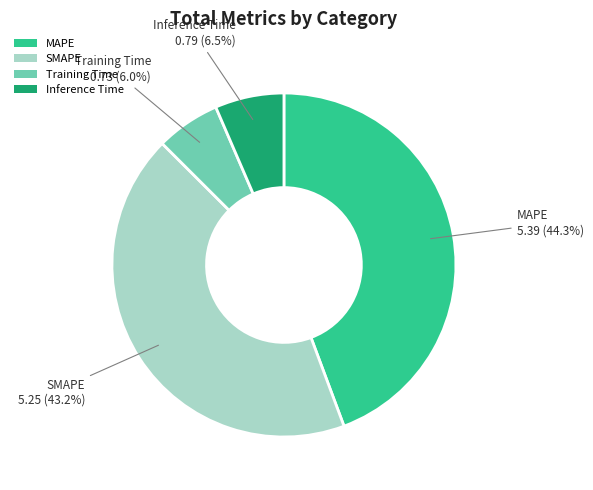

Which slice is the largest?

MAPE